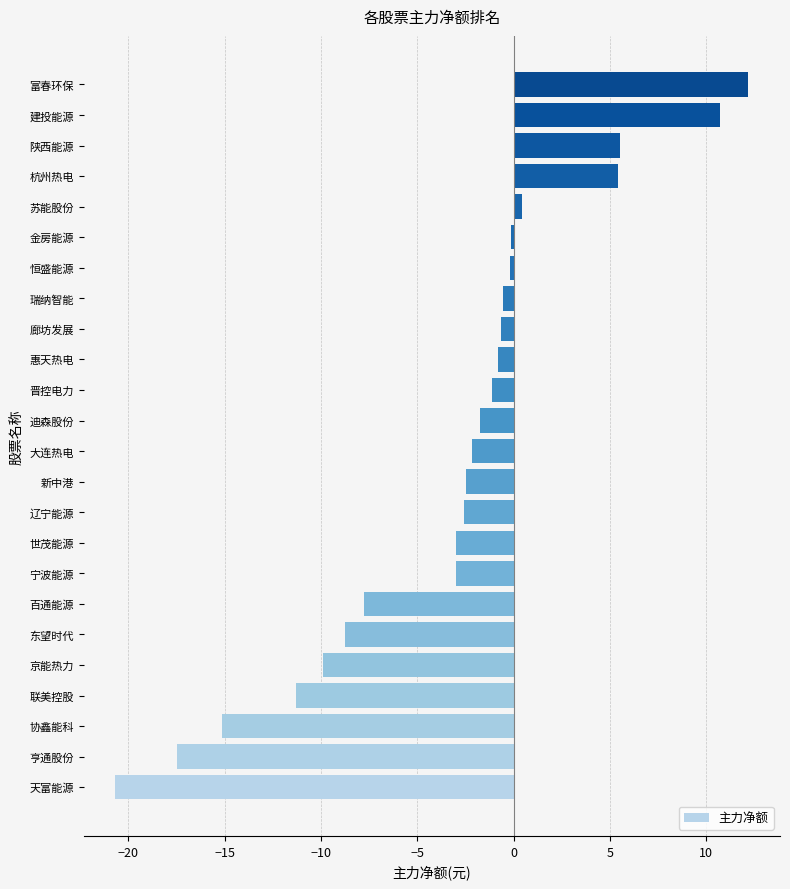

What is the difference between the values at 百通能源 and 世茂能源?

4.8